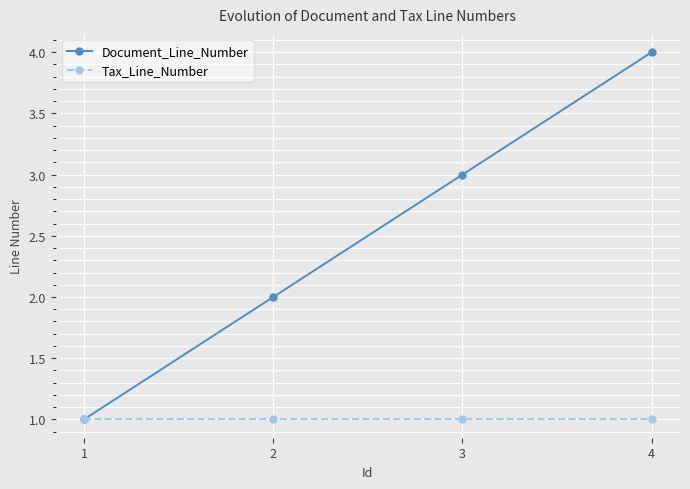

Which series changed the most between 1 and 4?

Document_Line_Number